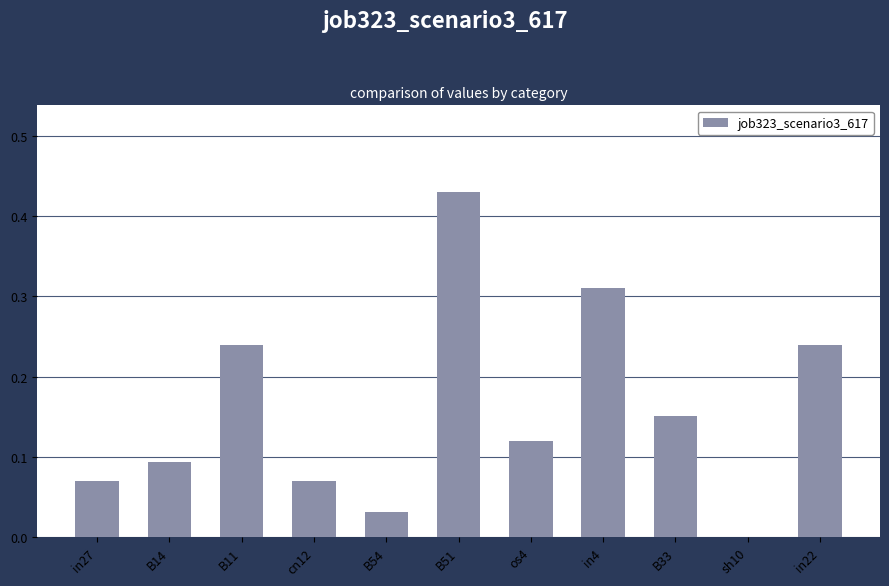

What is the change in value from B54 to os4?

+0.1